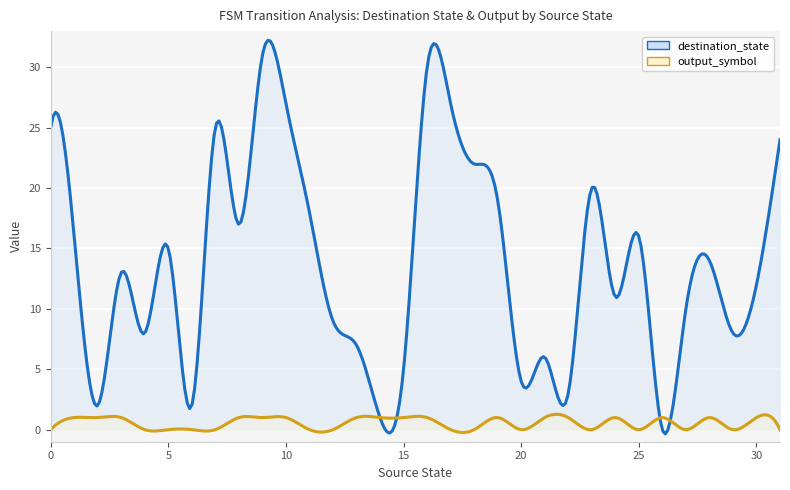

Does the chart display data point markers on the line(s)?

No